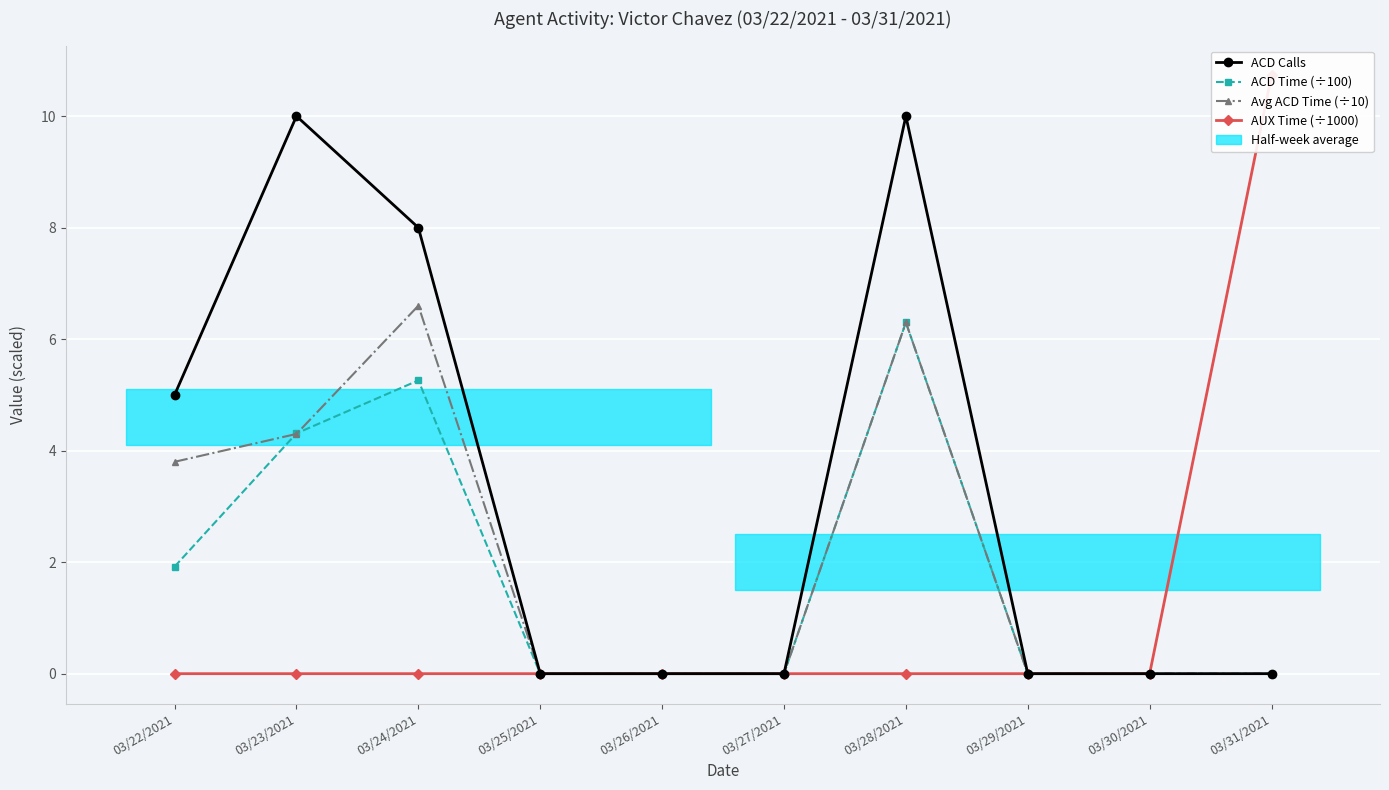

How many data points does each series have?

10